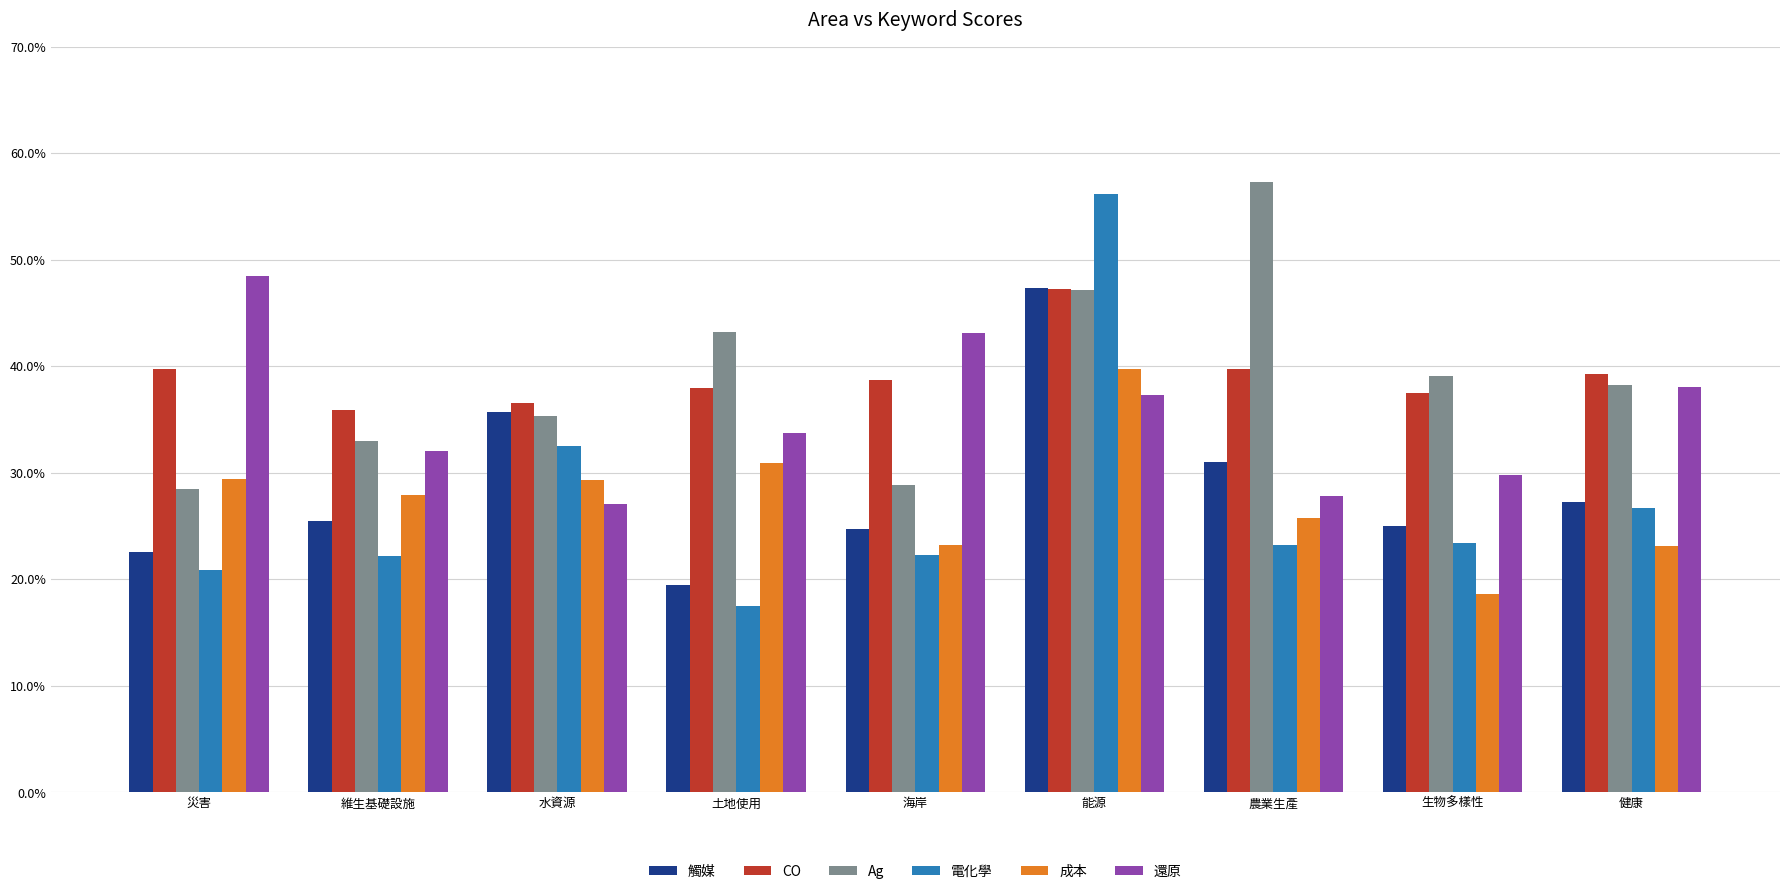

What is the value of the Ag bar at the 2nd from the left?

0.3